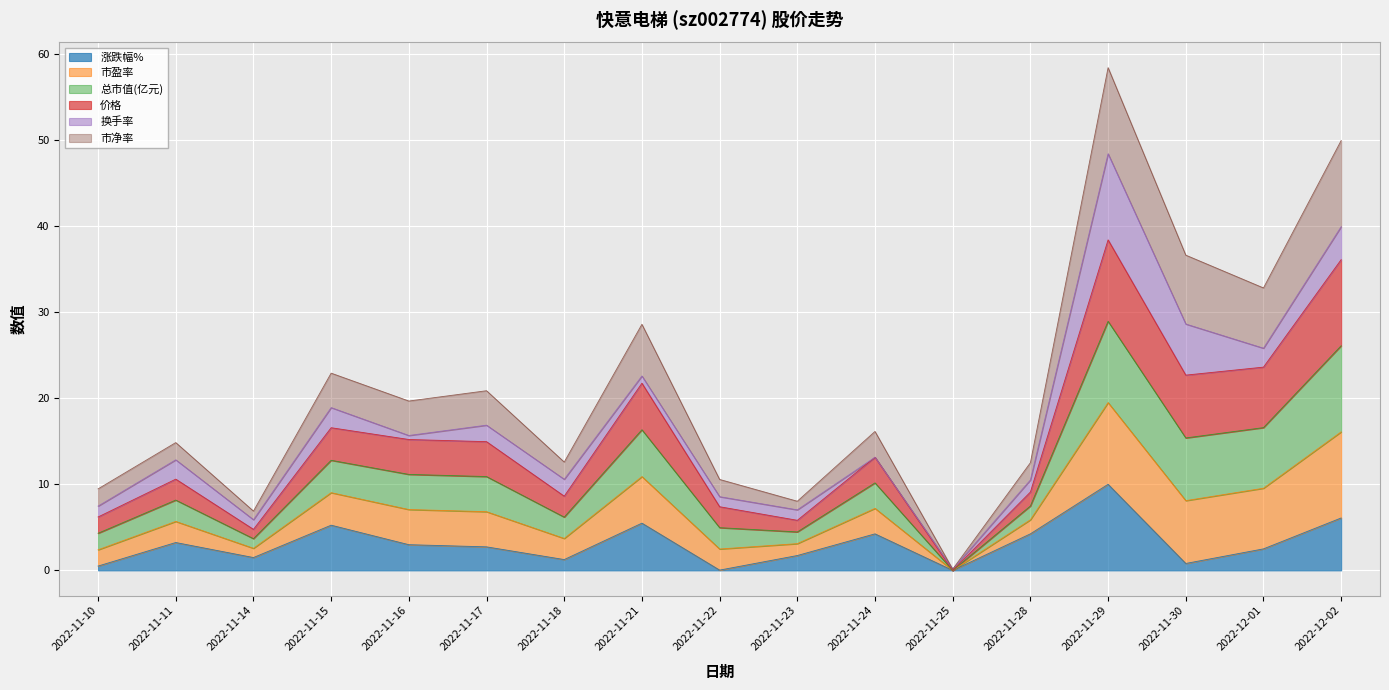

True or false: 涨跌幅% has a value of 6.1 at 2022-12-02.

True